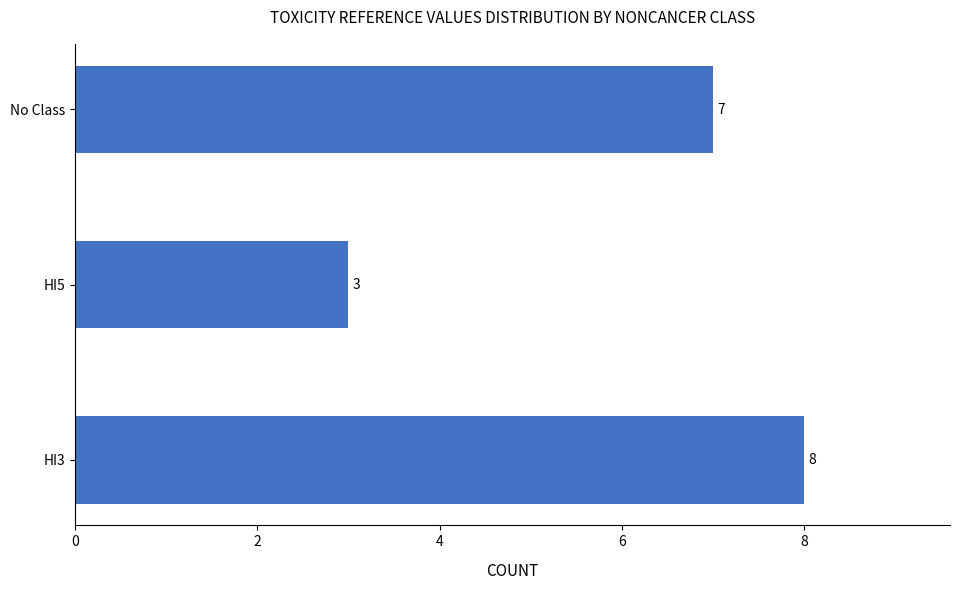

What is the greatest value displayed?

8